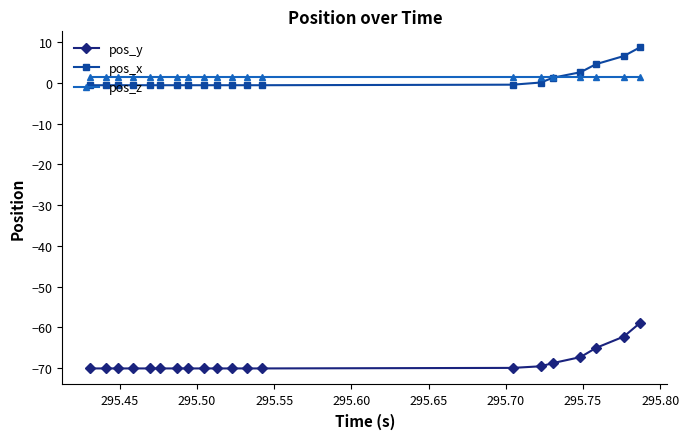

What is the value of the pos_x point at the 17th from the left?

2.7